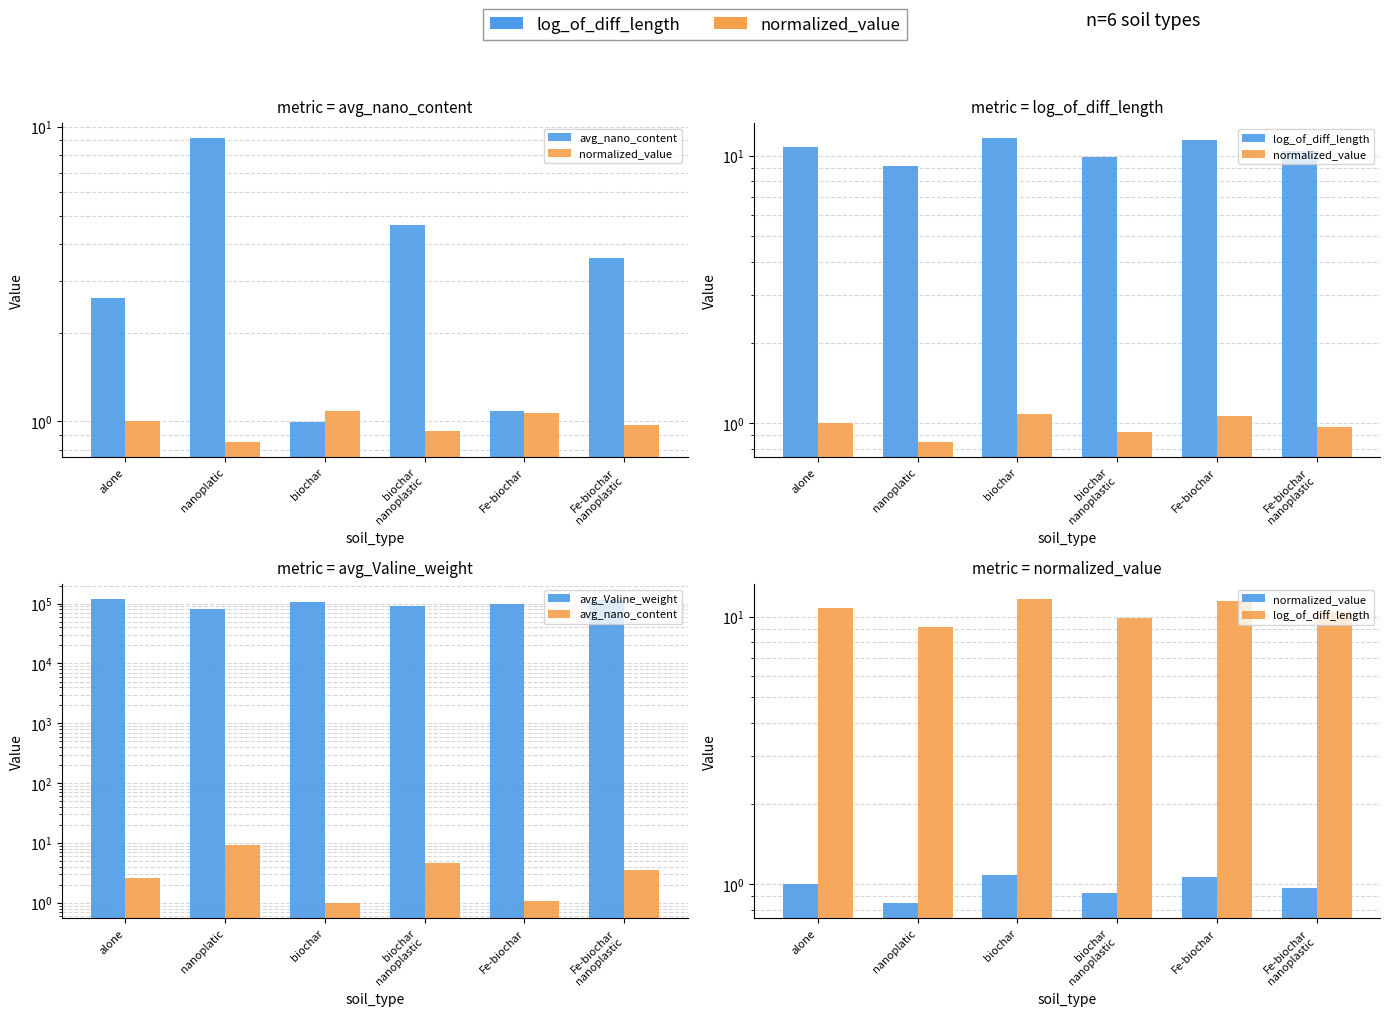

Rank the series by their maximum value, from highest to lowest.

avg_Valine_weight, log_of_diff_length, avg_nano_content, normalized_value